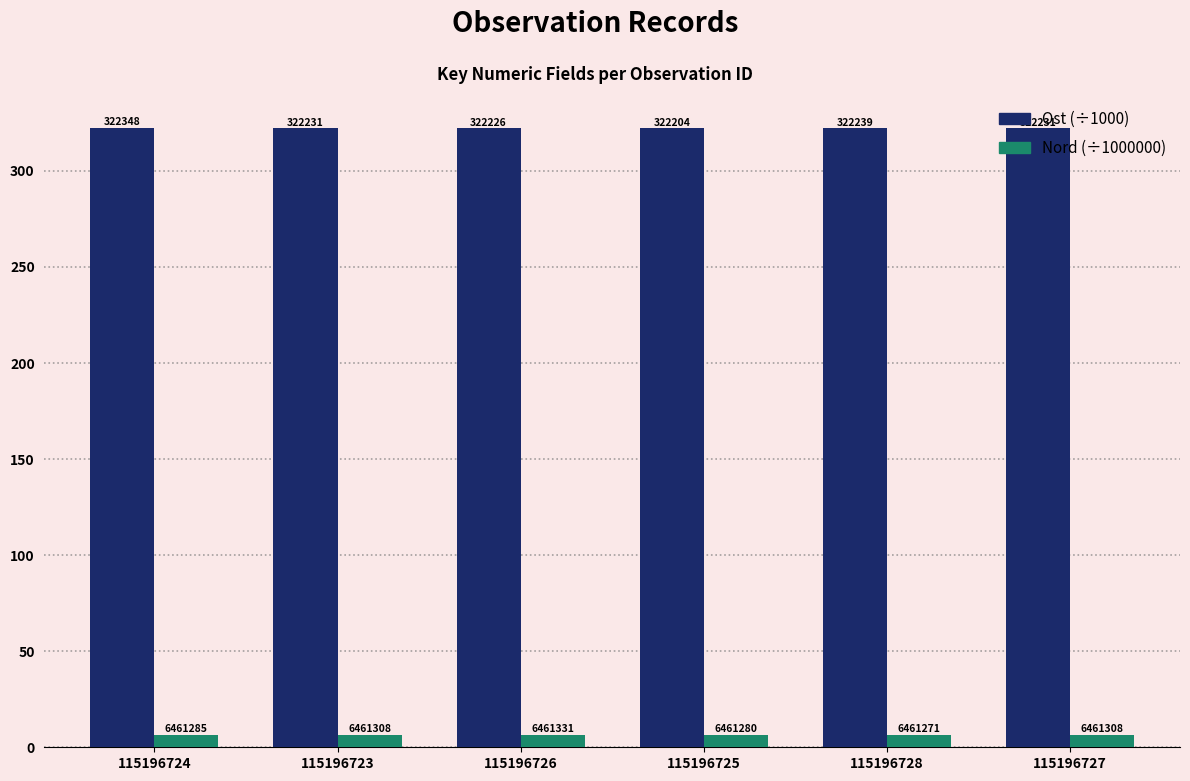

How many Nord (÷1000000) values are between 6 and 7?

6